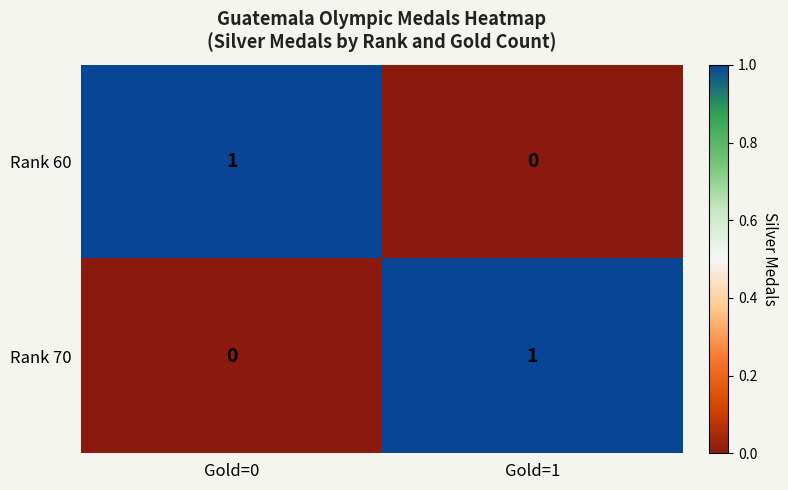

At which label does Rank 60 reach its peak?

Gold=0